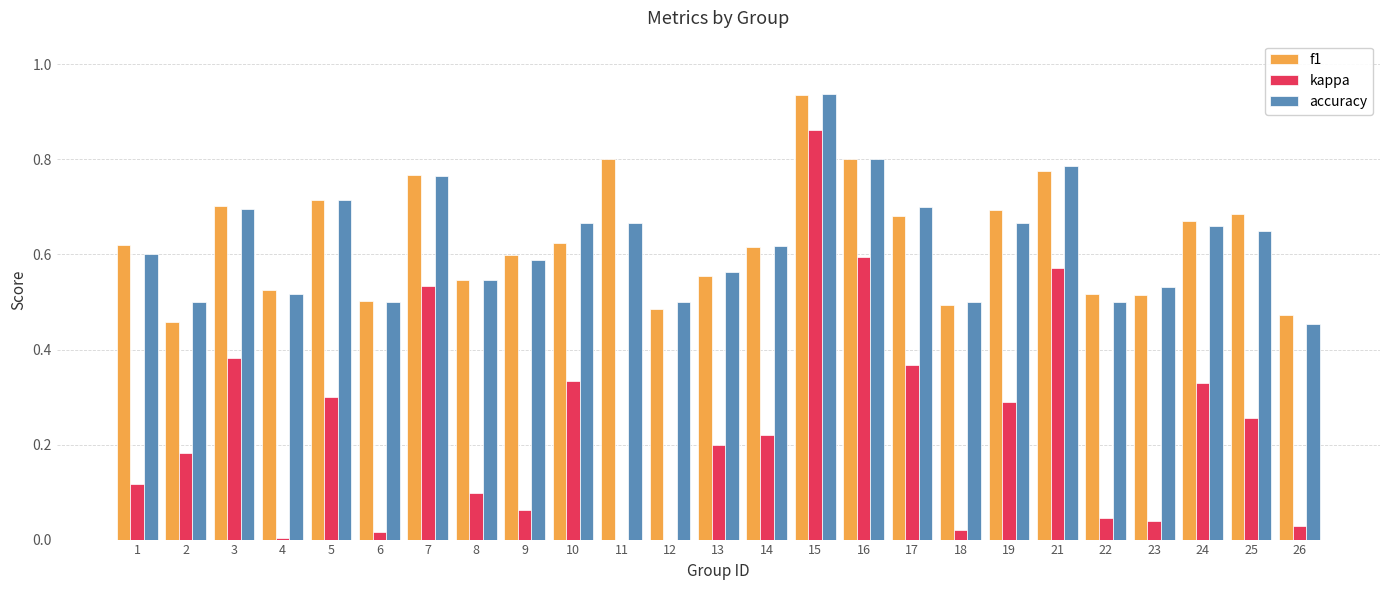

What is the sum of all kappa values?

5.9